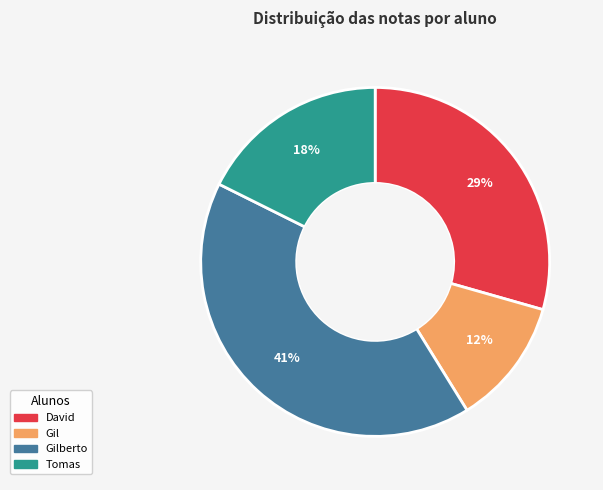

How many segments does this pie chart have?

4